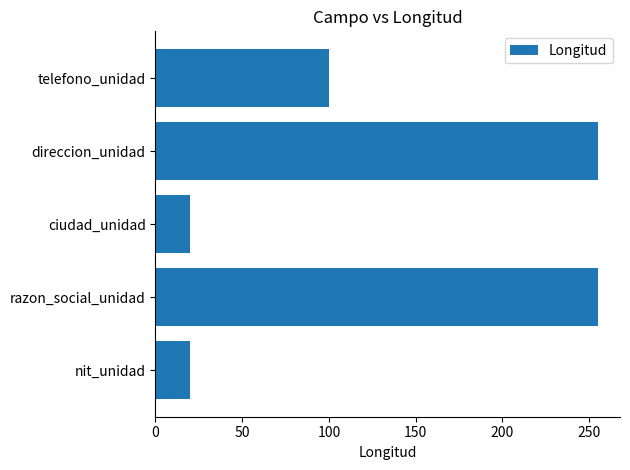

Where is the data nearest to the value 137?

telefono_unidad